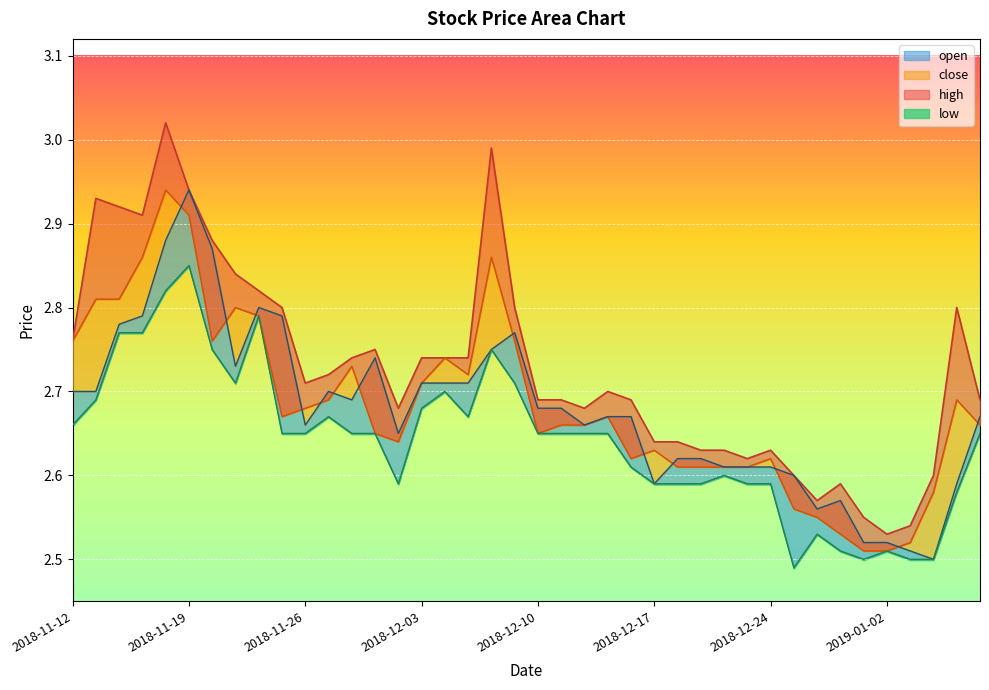

At which label is high closest to 2?

2019-01-02